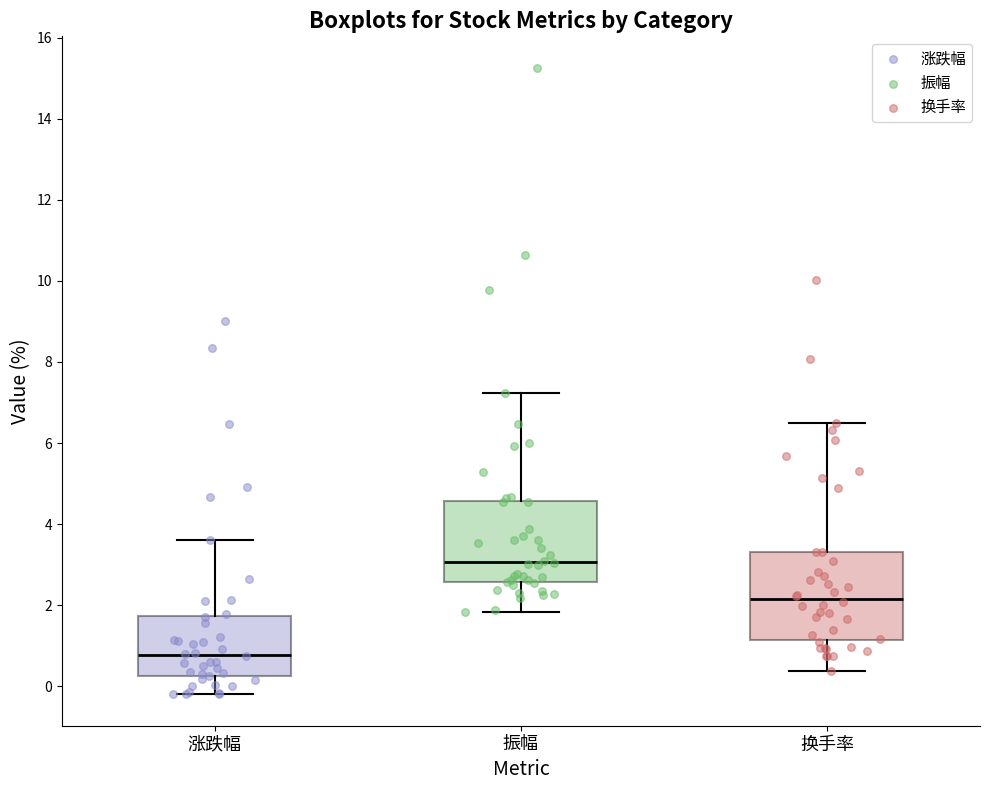

Reading left to right, read every box against the y-axis: the position of its median line, the range the box covers, and the ends of its whiskers. The values are not printed on the chart, so give them approximately, as read against the axis.

涨跌幅: median 0.8, box 0.2 to 1.8, whiskers -0.2 to 3.6
振幅: median 3.0, box 2.6 to 4.6, whiskers 1.8 to 7.2
换手率: median 2.2, box 1.2 to 3.4, whiskers 0.4 to 6.4